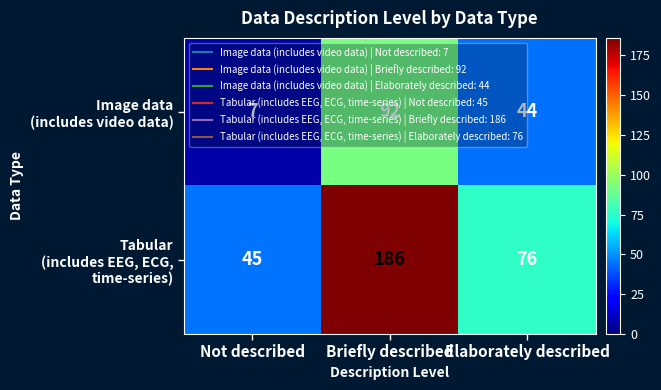

What is the total value across all series at Not described?

52